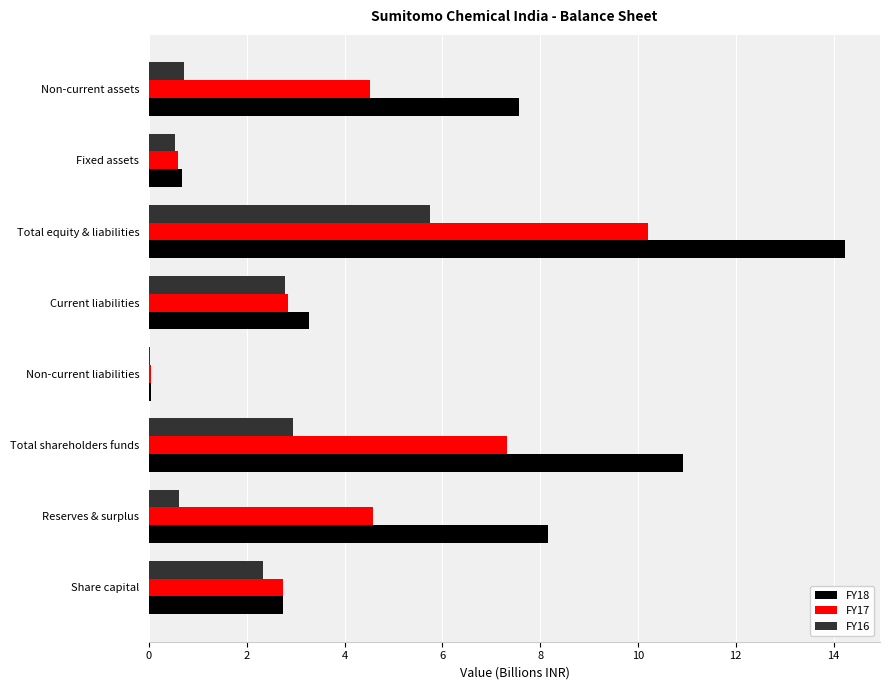

True or false: FY17 has a value of 5.1 at Current liabilities.

False